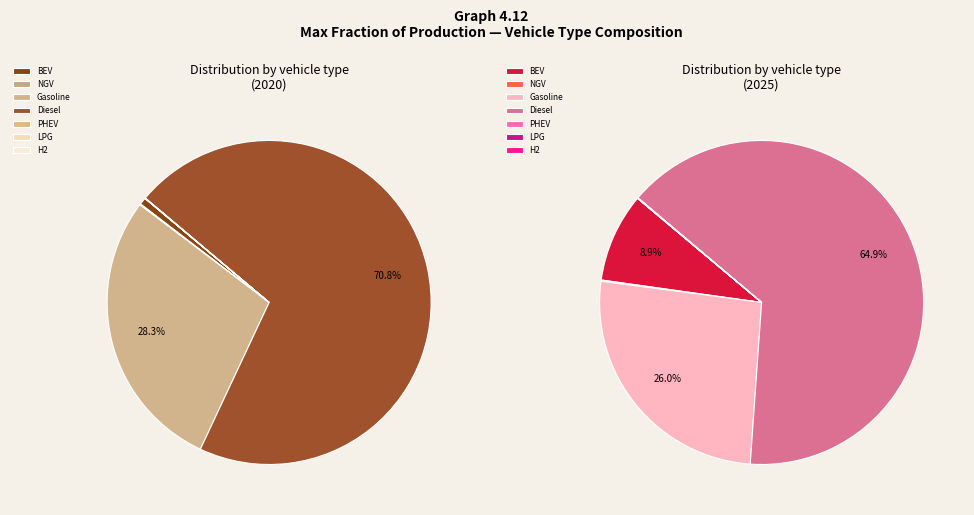

Do 3 and 2 together represent more than half of the pie?

Yes